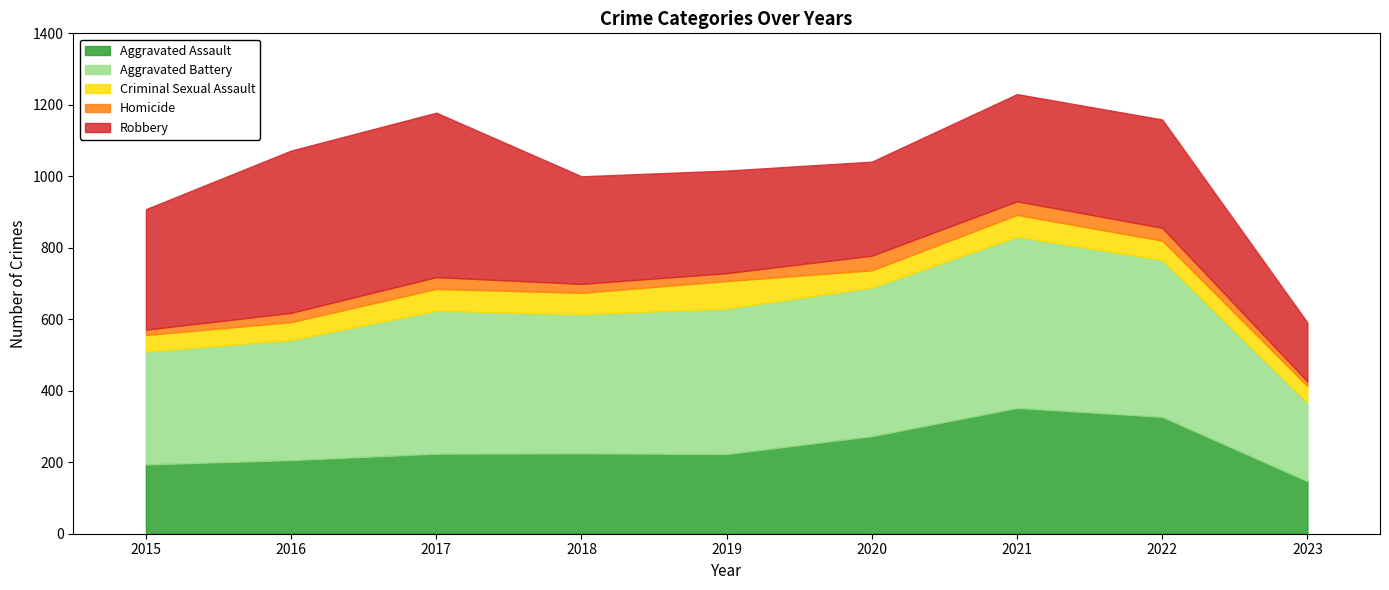

What is the sum of all Homicide values?

249